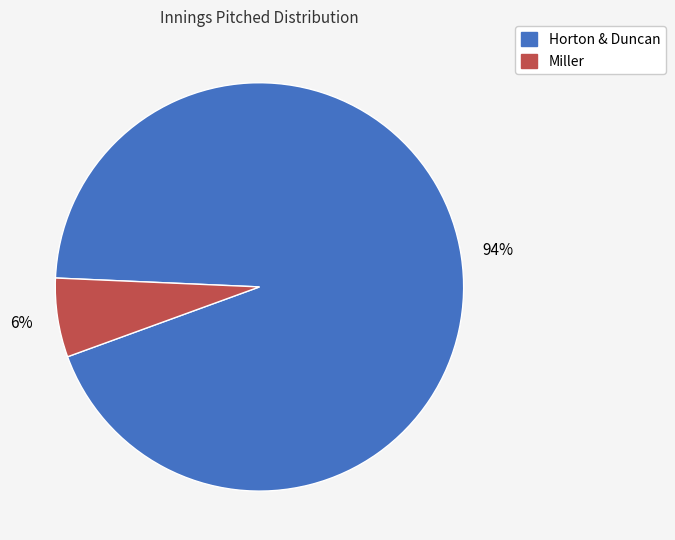

How many slices are in this pie chart?

2